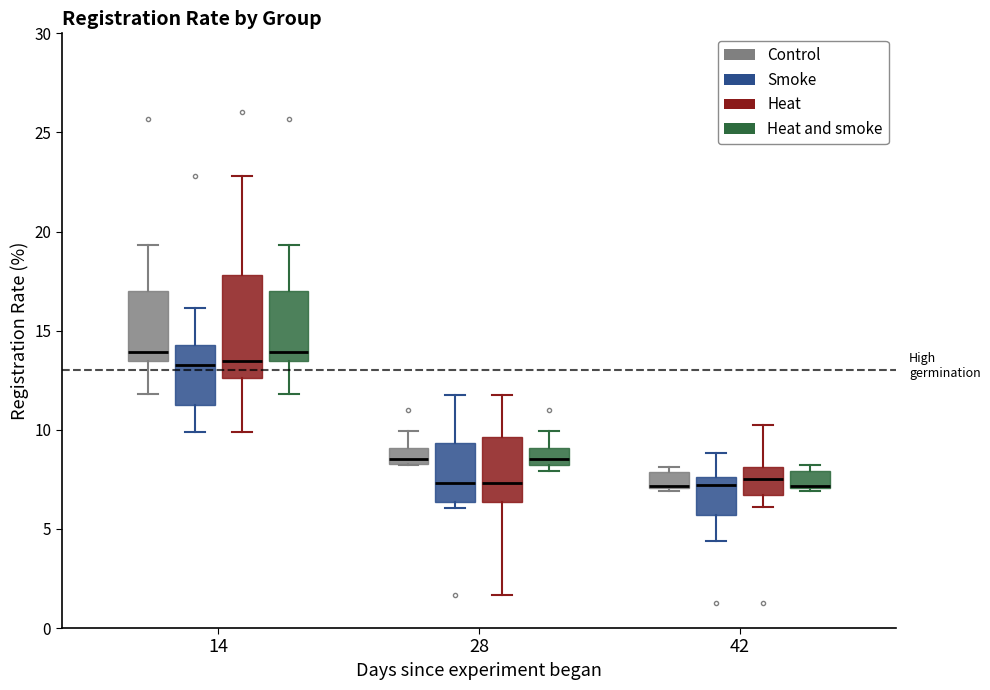

Reading left to right, read every box against the y-axis: the position of its median line, the range the box covers, and the ends of its whiskers. The values are not printed on the chart, so give them approximately, as read against the axis.

14 (Control): median 14.0, box 13.5 to 17.0, whiskers 12.0 to 19.5
14 (Smoke): median 13.5, box 11.5 to 14.5, whiskers 10.0 to 16.0
14 (Heat): median 13.5, box 12.5 to 18.0, whiskers 10.0 to 23.0
14 (Heat and smoke): median 14.0, box 13.5 to 17.0, whiskers 12.0 to 19.5
28 (Control): median 8.5 (just above the box's lower edge), box 8.5 to 9.0, whiskers 8.0 to 10.0
28 (Smoke): median 7.5, box 6.5 to 9.5, whiskers 6.0 to 12.0
28 (Heat): median 7.5, box 6.5 to 9.5, whiskers 1.5 to 12.0
28 (Heat and smoke): median 8.5, box 8.0 to 9.0, whiskers 8.0 (just below the box's lower edge) to 10.0
42 (Control): median 7.0 (drawn on the box's lower edge), box 7.0 to 8.0, whiskers 7.0 (just below the box's lower edge) to 8.0 (just above the box's upper edge)
42 (Smoke): median 7.0, box 5.5 to 7.5, whiskers 4.5 to 9.0
42 (Heat): median 7.5, box 6.5 to 8.0, whiskers 6.0 to 10.0
42 (Heat and smoke): median 7.0 (drawn on the box's lower edge), box 7.0 to 8.0, whiskers 7.0 (just below the box's lower edge) to 8.0 (just above the box's upper edge)